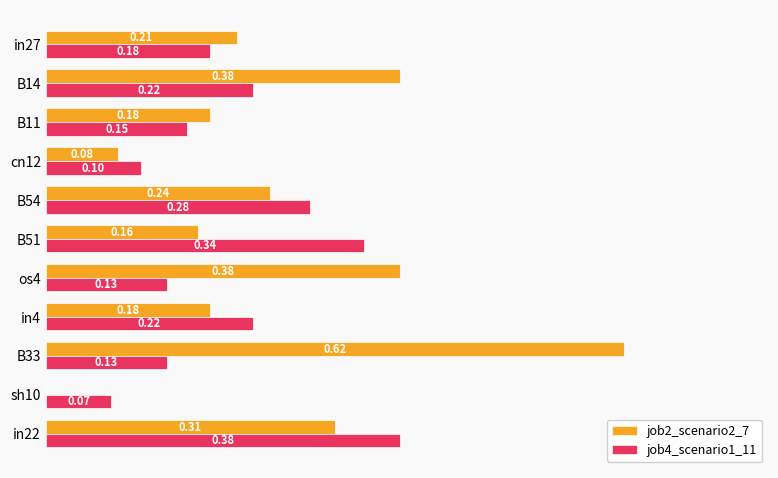

Which series changed the most between cn12 and in22?

job4_scenario1_11